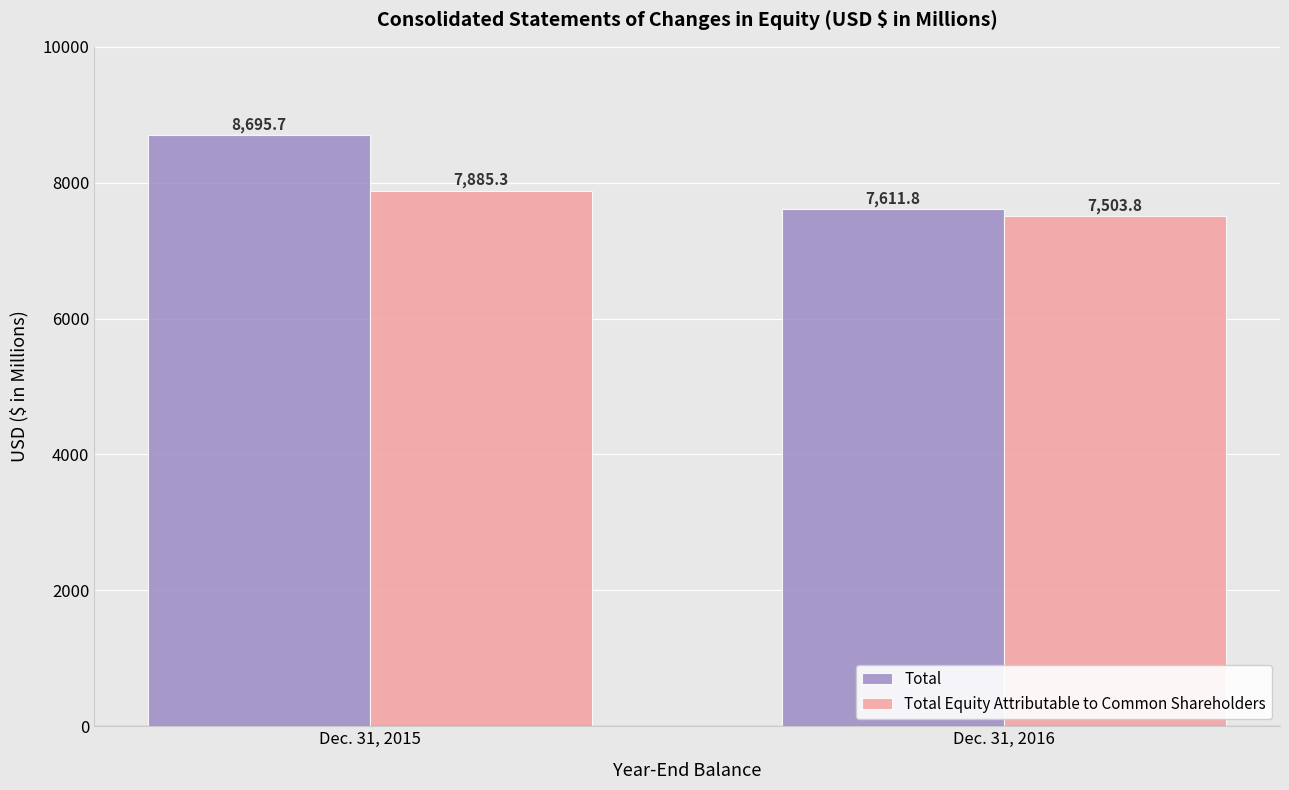

List the series in order of their overall mean, highest first.

Total, Total Equity Attributable to Common Shareholders